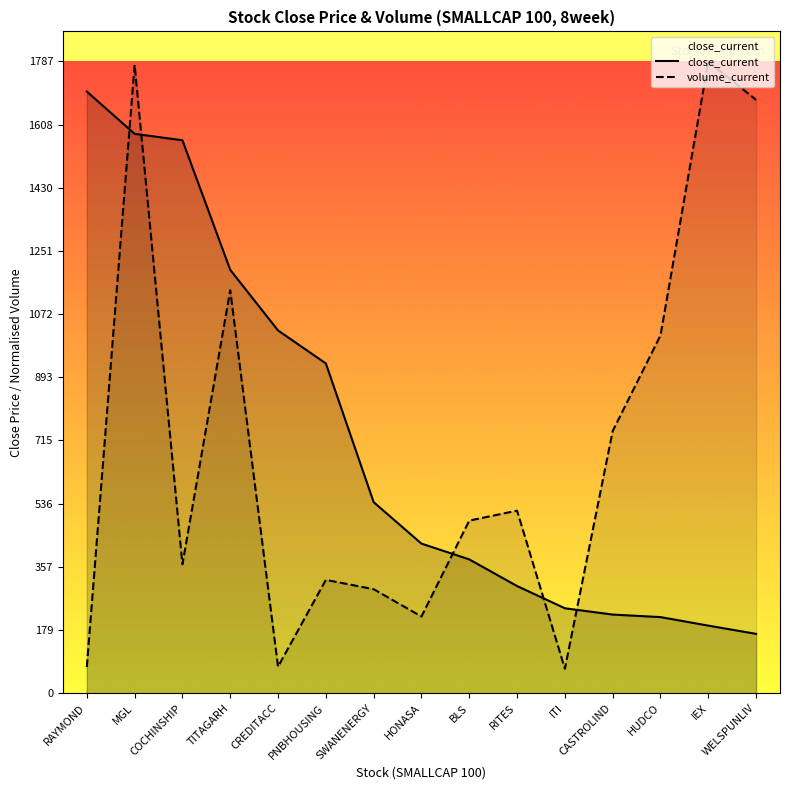

Is the value of volume_current at RITES greater than the value of close_current at CREDITACC?

No